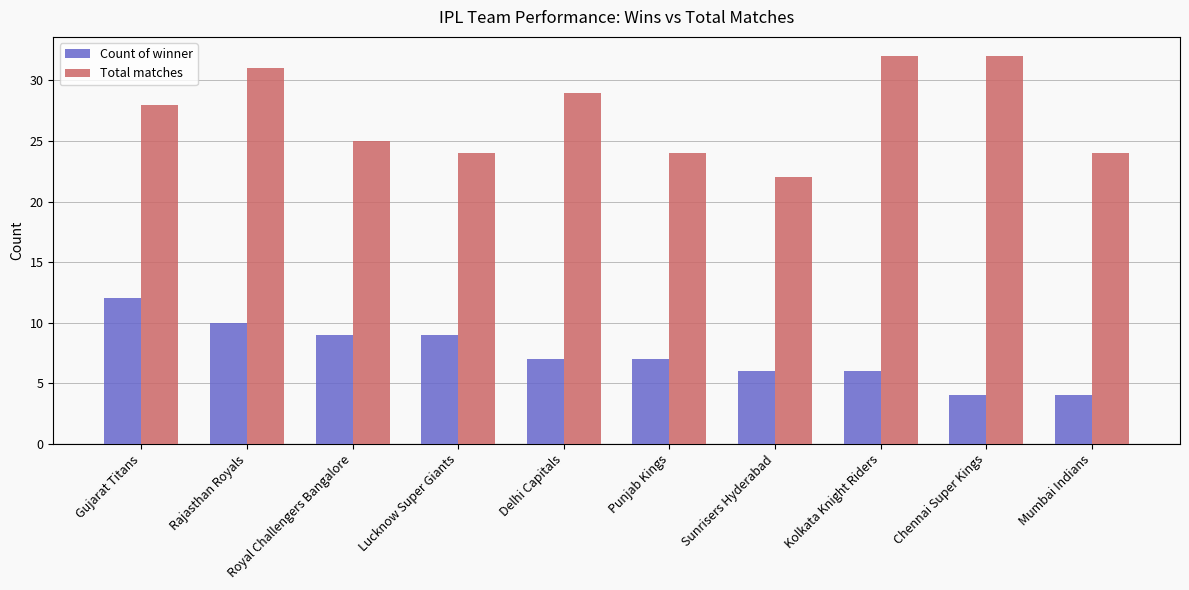

What value does the Total matches series have at Sunrisers Hyderabad, to the nearest 10?

20